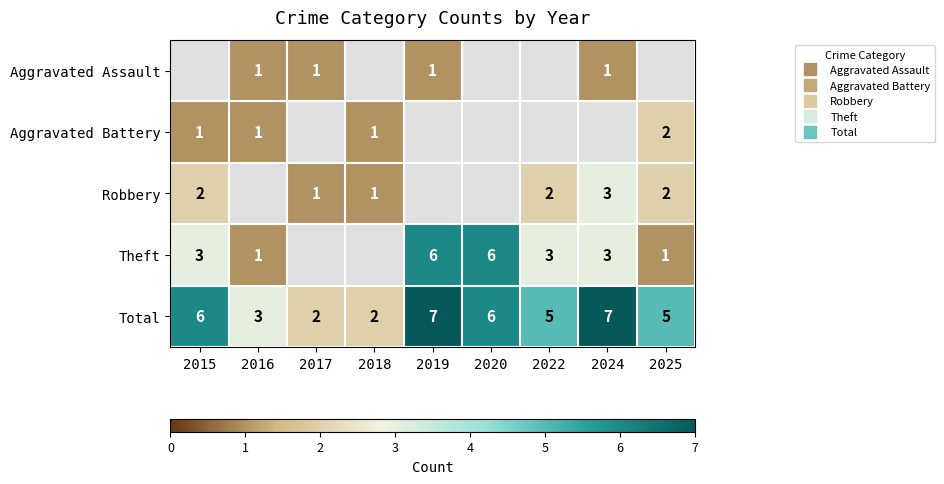

What is the greatest value displayed?

7.0